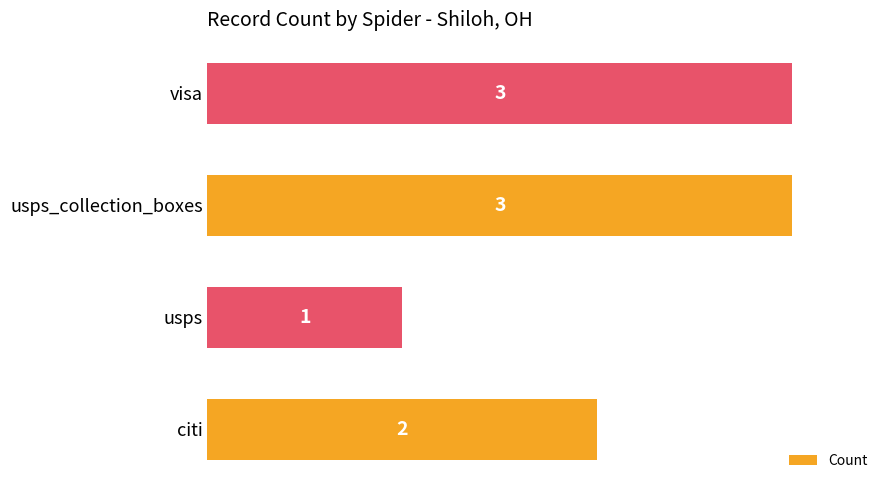

What is the sum of all values?

9